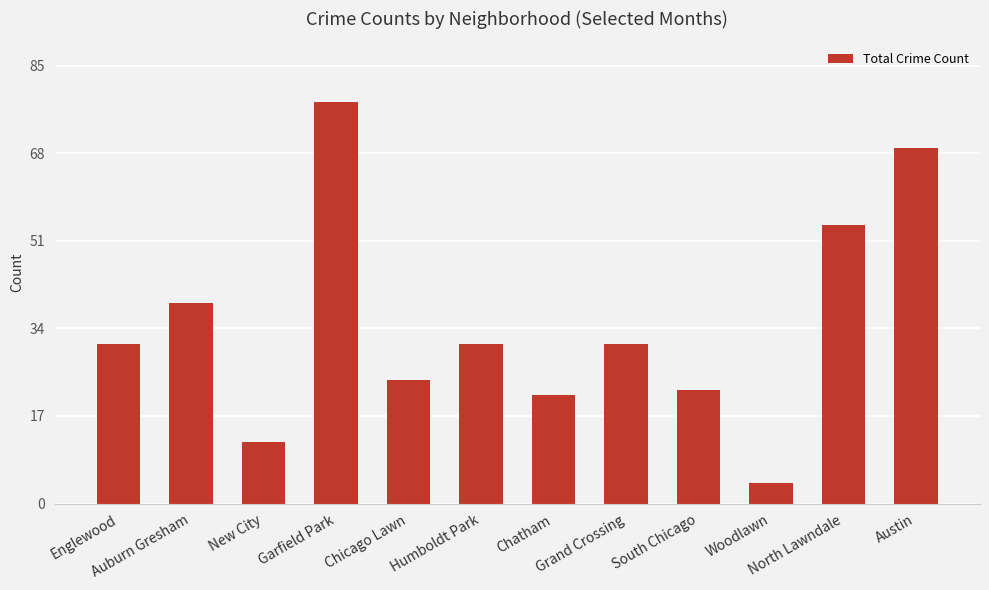

What is the value of the 1st bar from the left?

31